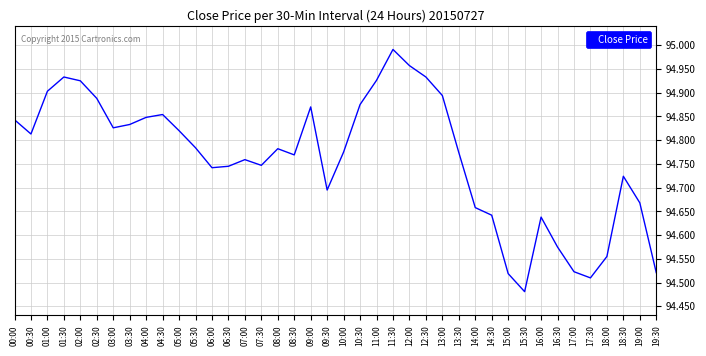

Which label corresponds to the largest value in the chart?

11:30